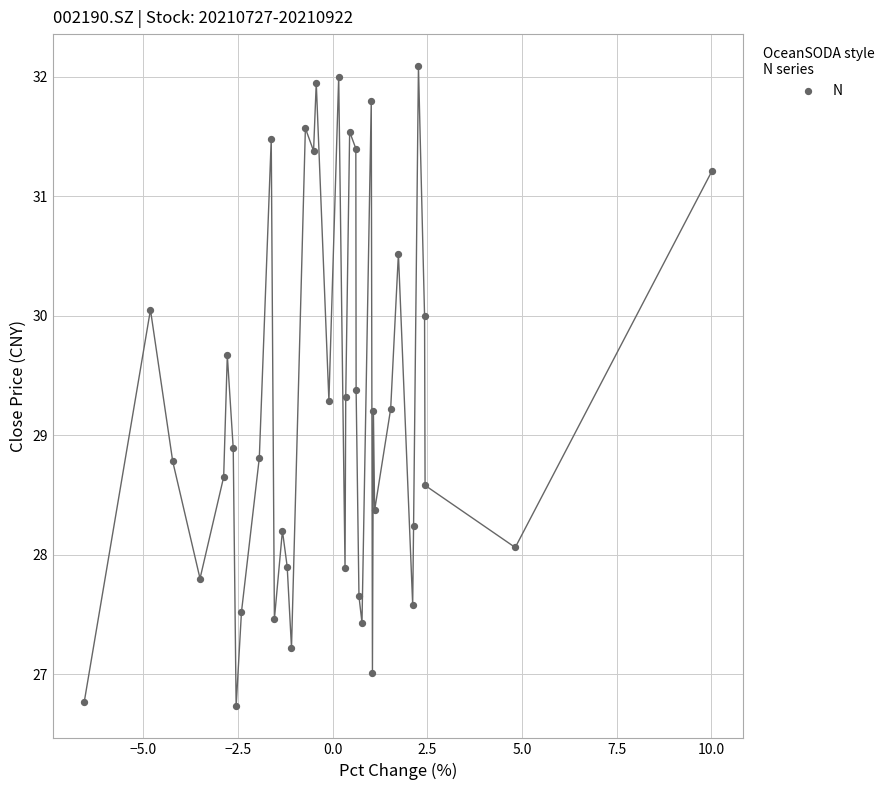

What is the range of Y values (max minus min)?

5.4